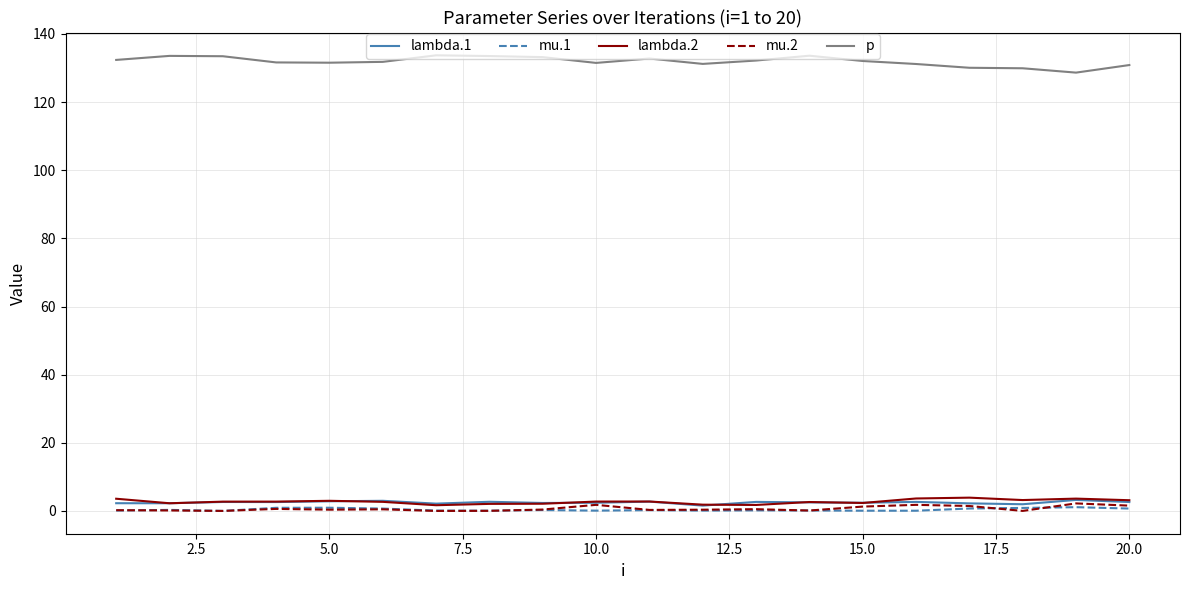

What is the maximum value shown in the chart?

133.7